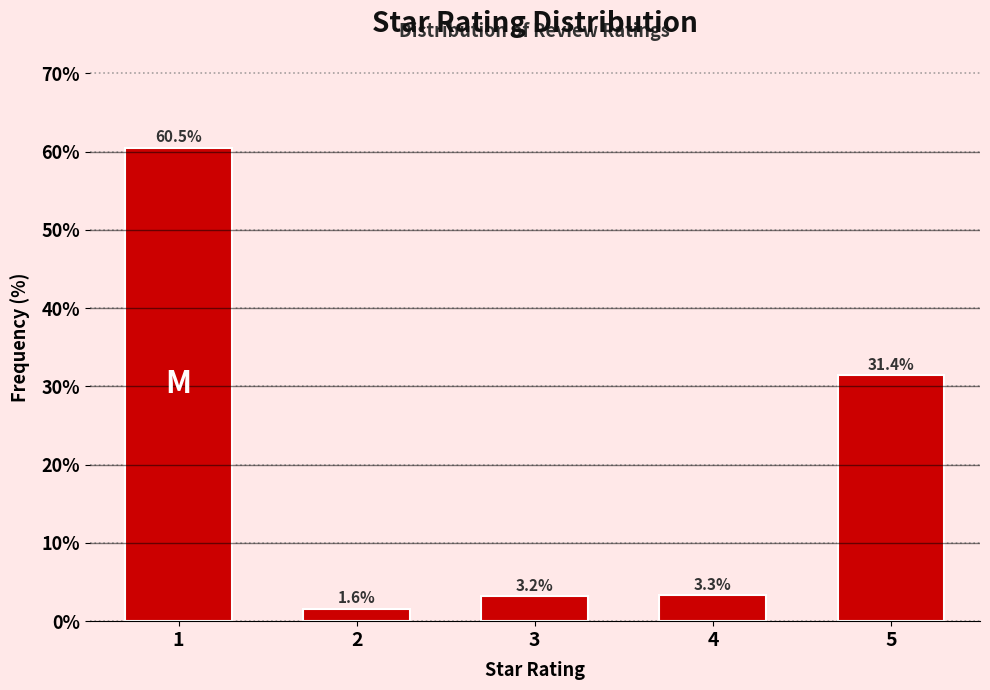

Reading left to right, what are all the values shown in this chart?

1=60.5	2=1.6	3=3.2	4=3.3	5=31.4